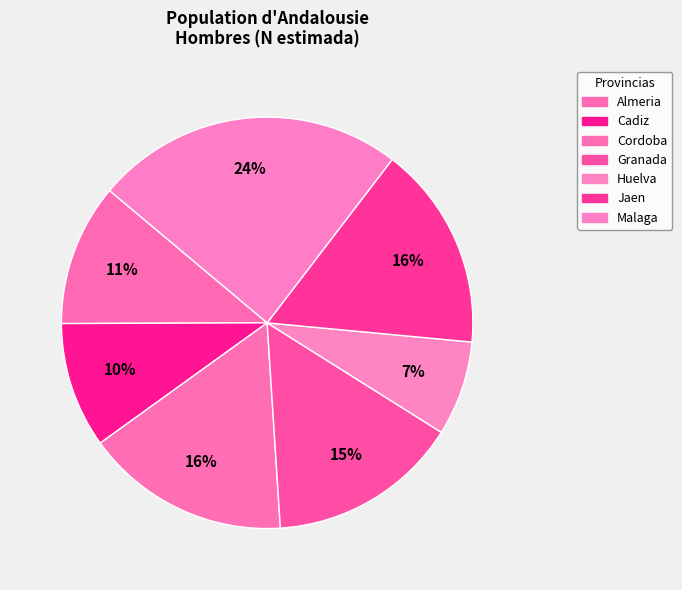

How many segments does this pie chart have?

7